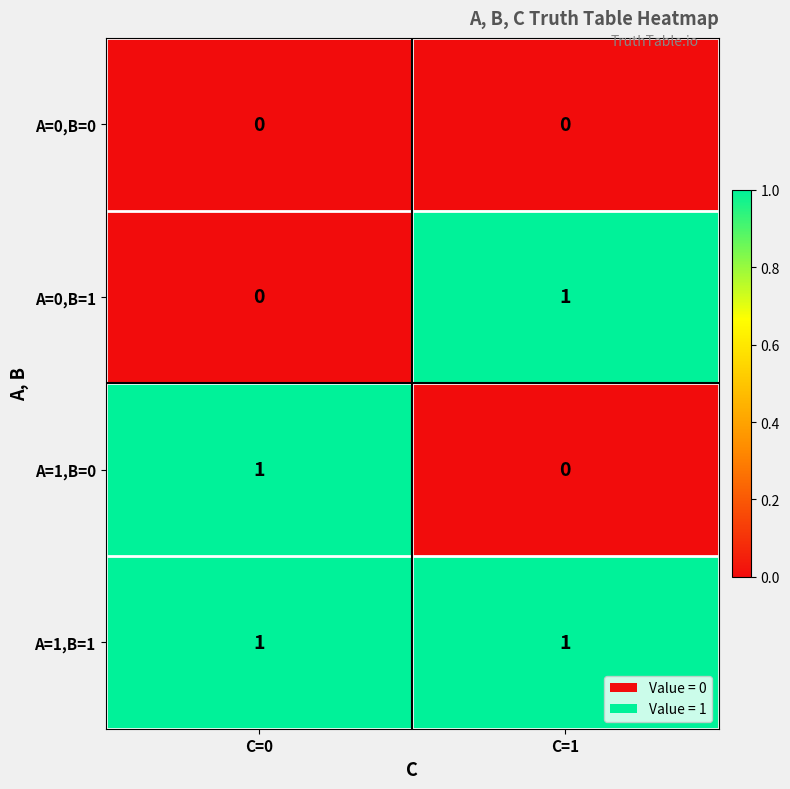

Reading left to right, extract all data points from this chart.

A=0,B=0: 0	0
A=0,B=1: 0	1
A=1,B=0: 1	0
A=1,B=1: 1	1